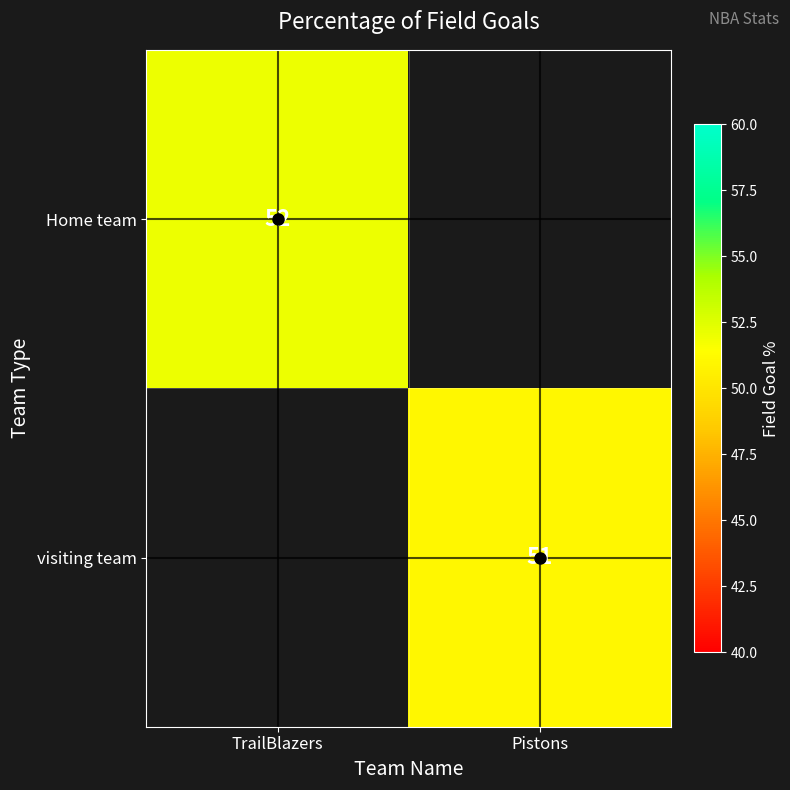

What is the greatest value displayed?

52.0